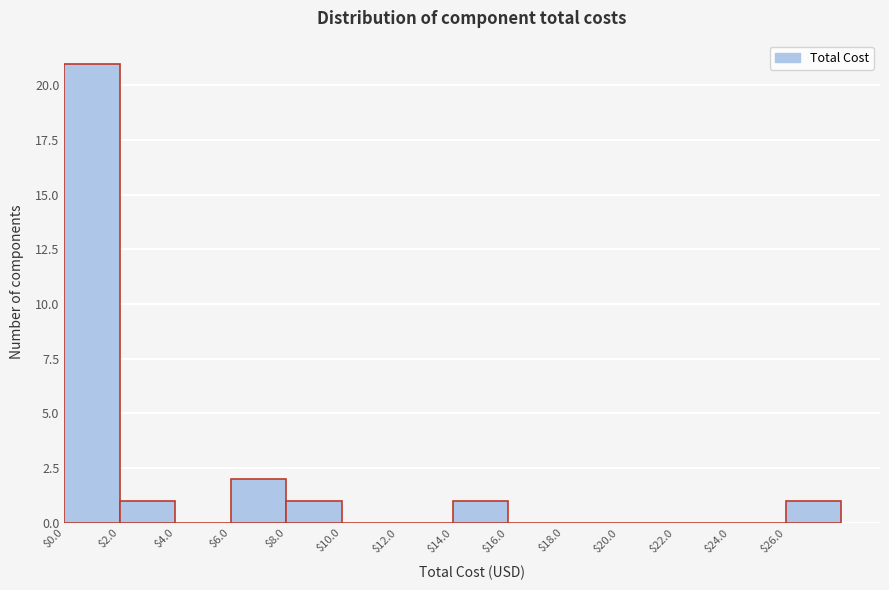

How tall is the bar that spans 0 to 2 on the x-axis? The values are not printed on the chart, so give them approximately, as read against the axis.

21